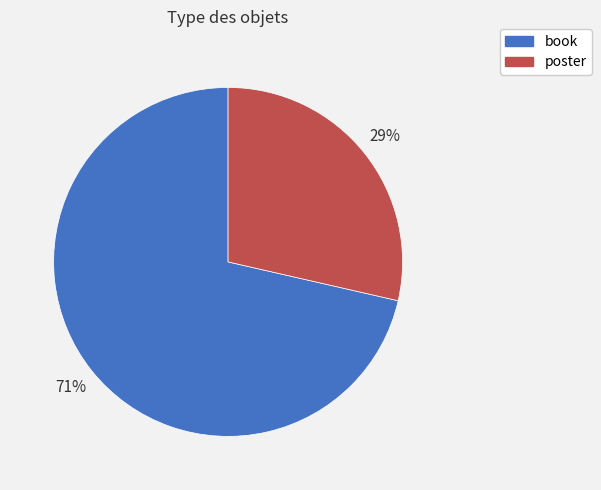

The book slice represents 57% of the pie. True or false?

False